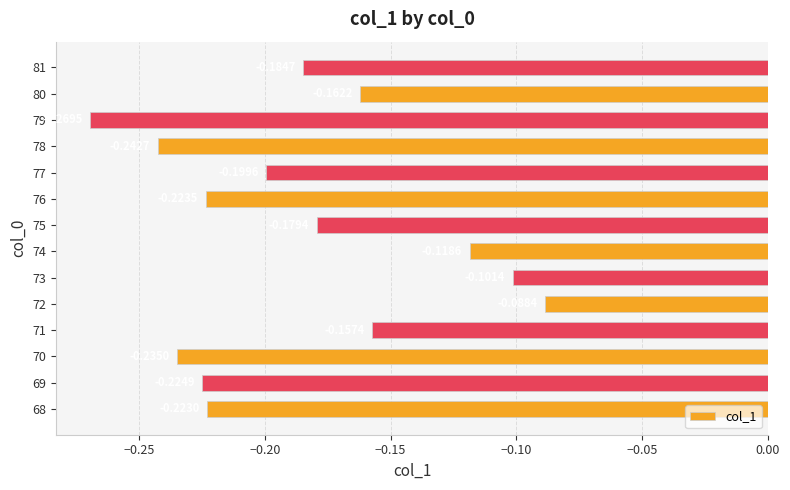

Rank the categories by value from lowest to highest.

79, 78, 70, 69, 76, 68, 77, 81, 75, 80, 71, 74, 73, 72